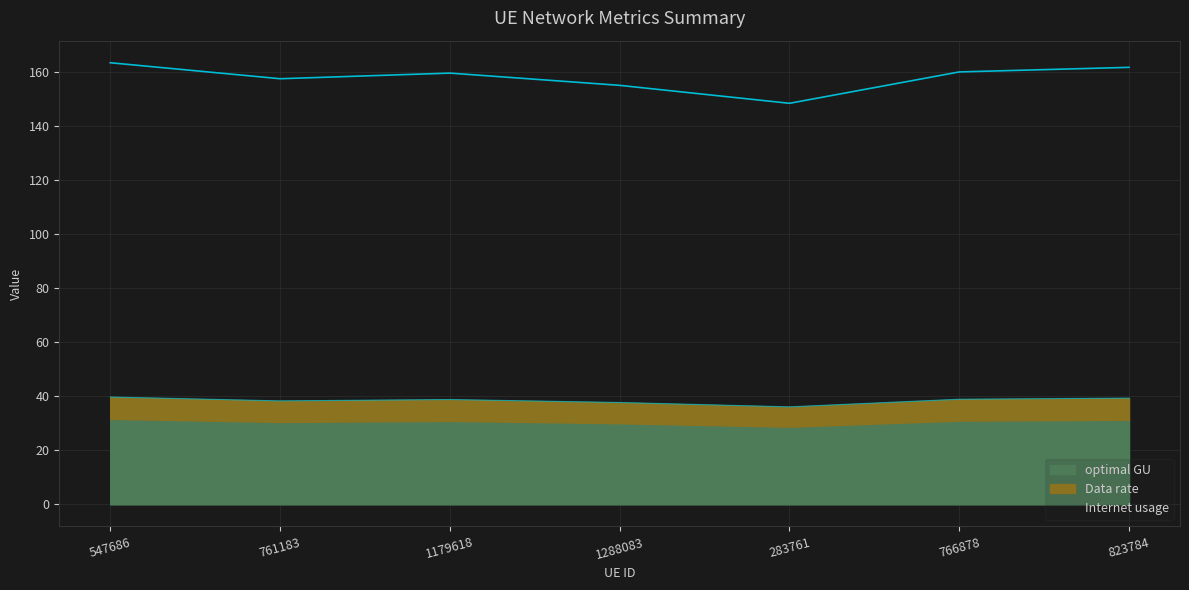

Is it true that optimal GU equals 30.1 at 1288083?

True